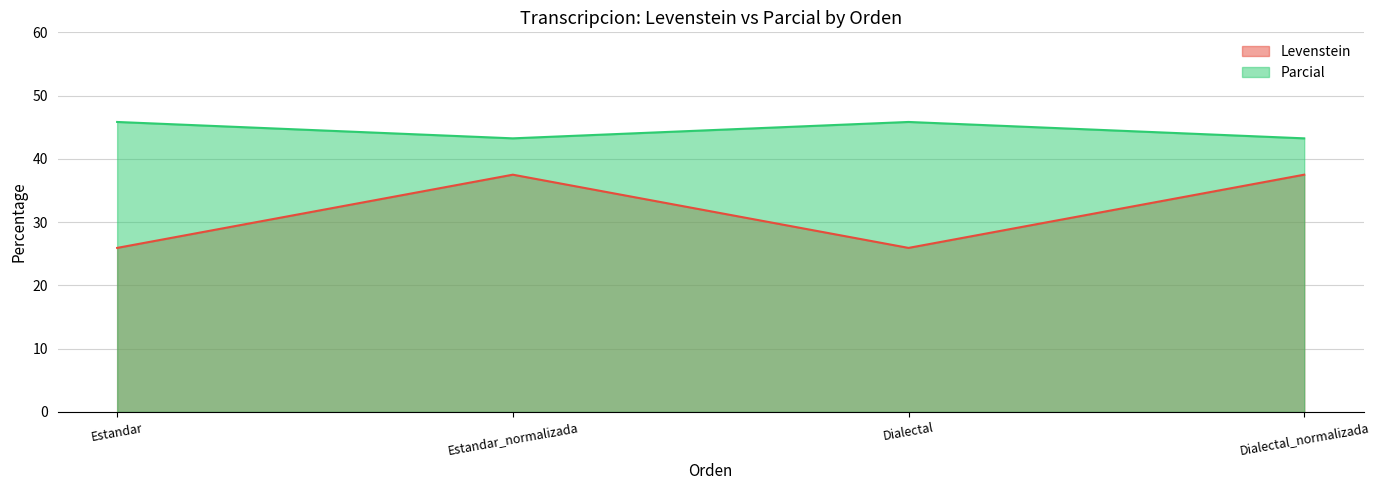

Is it true that Levenstein equals 17.6 at Dialectal?

False